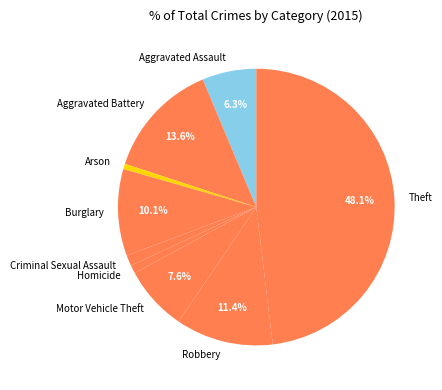

Between Aggravated Battery and Burglary, which is larger?

Aggravated Battery